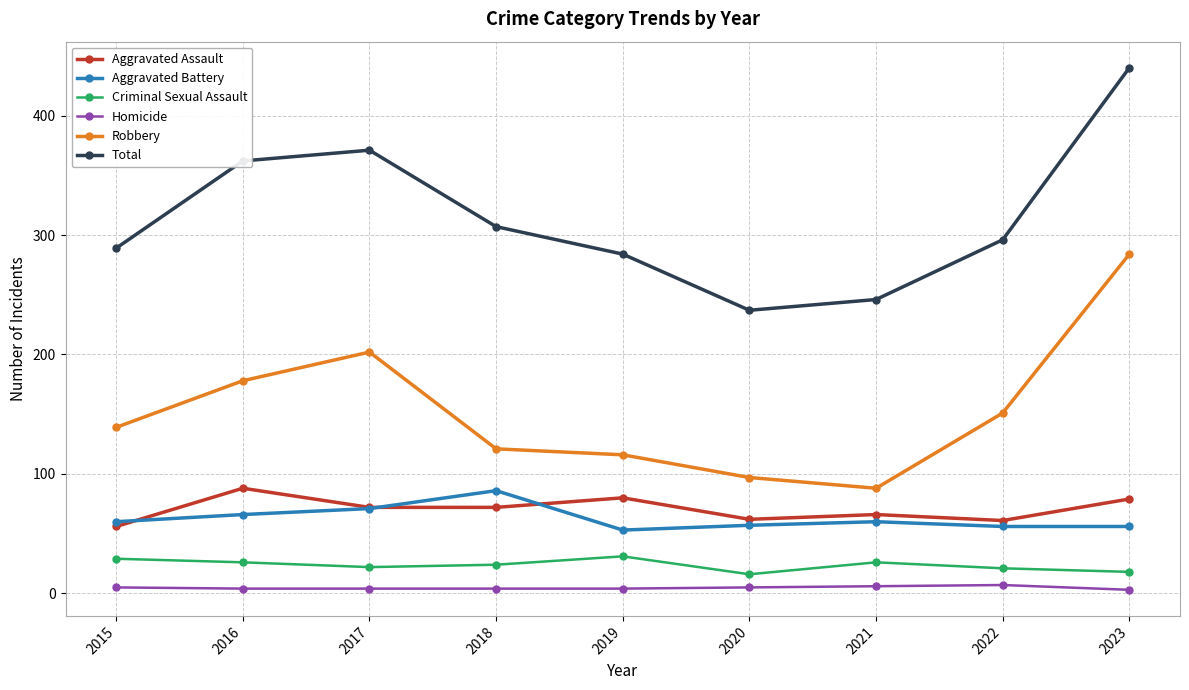

What is the minimum value shown in the chart?

3